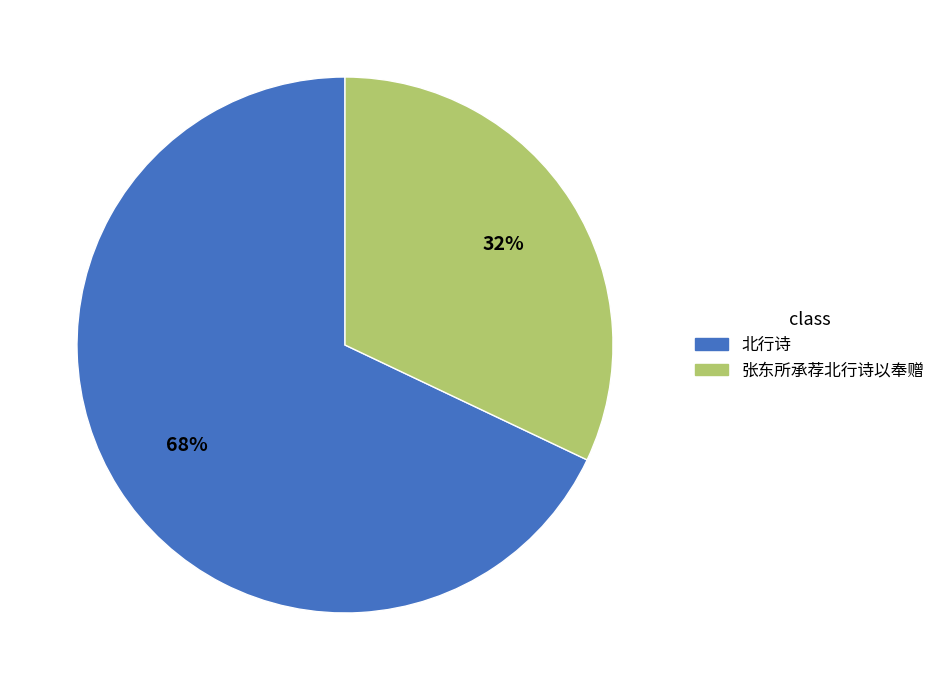

What is the largest slice in the pie chart?

北行诗